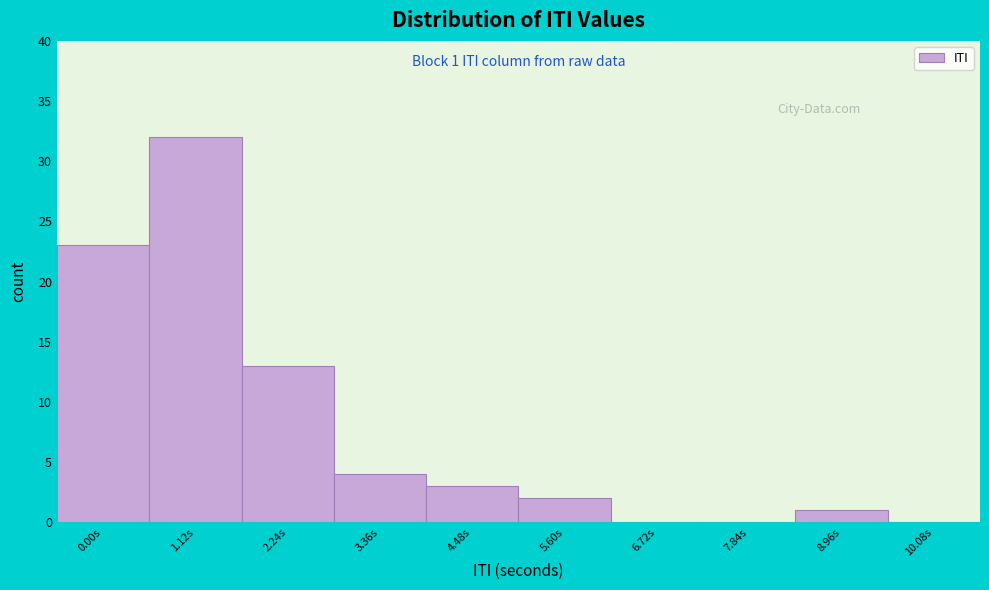

Reading right to left, extract all data points from this chart.

10.08s=0	8.96s=1	7.84s=0	6.72s=0	5.60s=2	4.48s=3	3.36s=4	2.24s=13	1.12s=32	0.00s=23